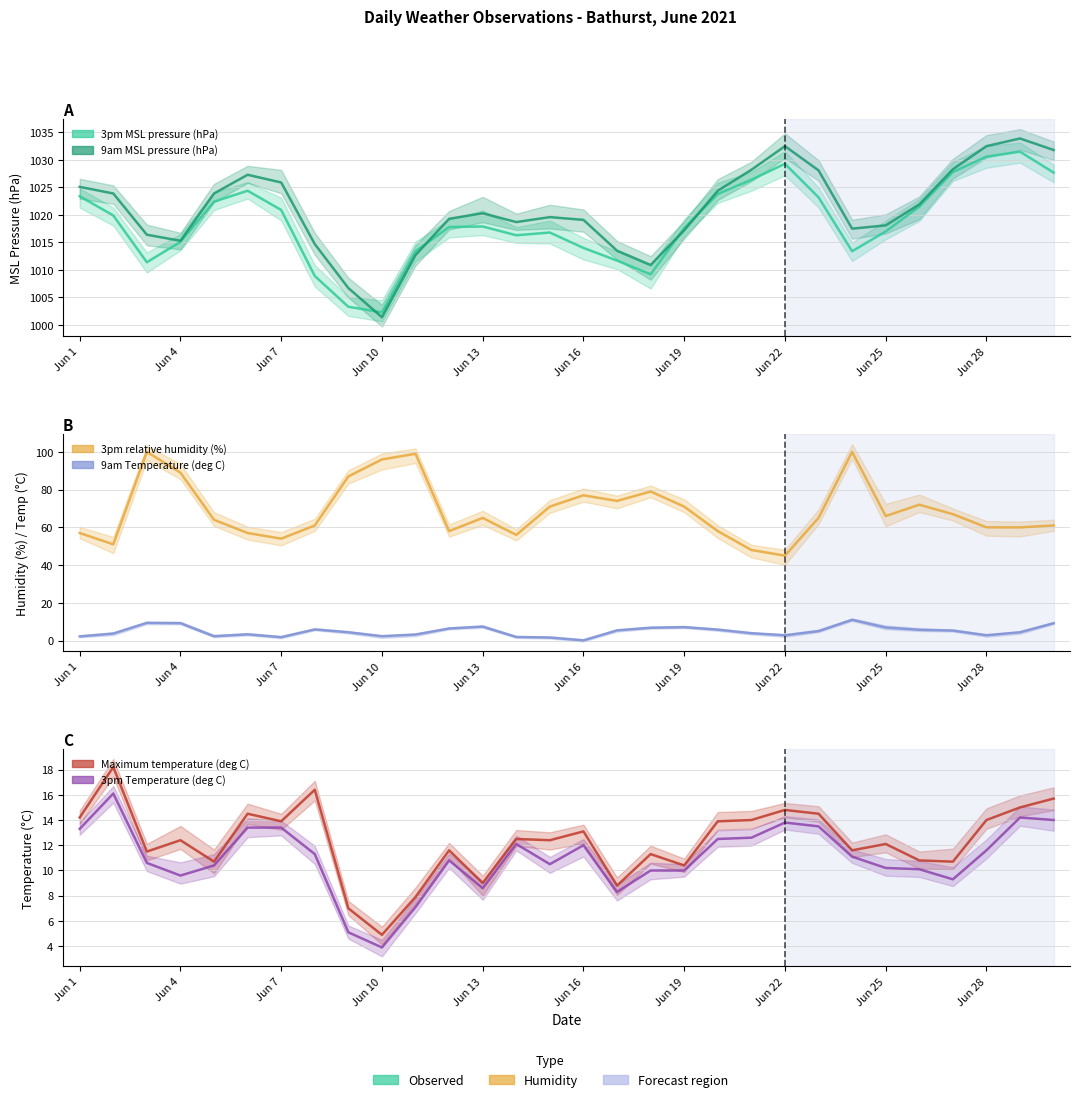

True or false: 3pm MSL pressure (hPa) has a value of 588.6 at Jun 4.

False